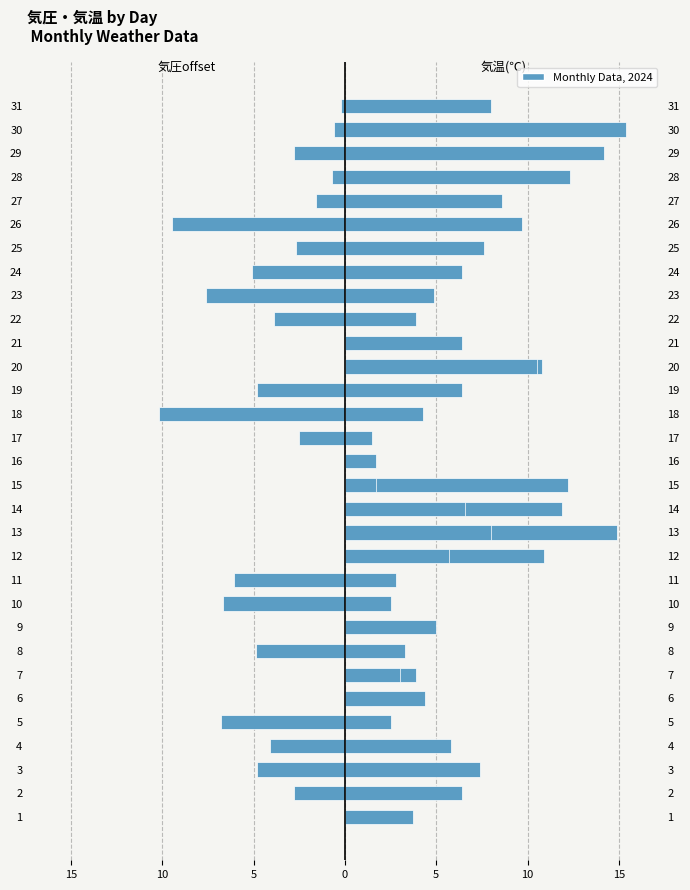

Rank the series by their maximum value, from highest to lowest.

気温(℃), 気圧(hPa) offset